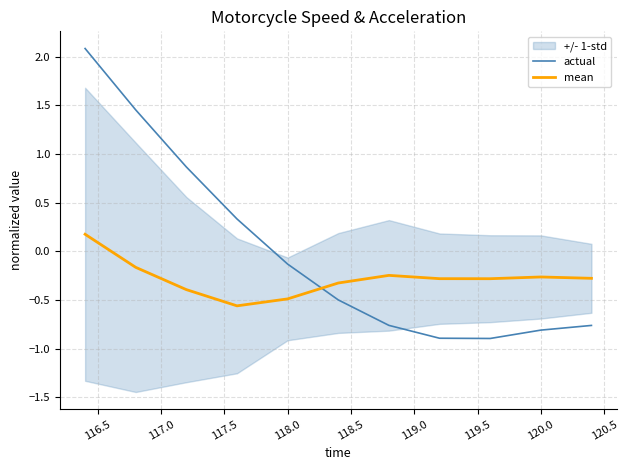

Is this an area chart (filled region under the line)?

No